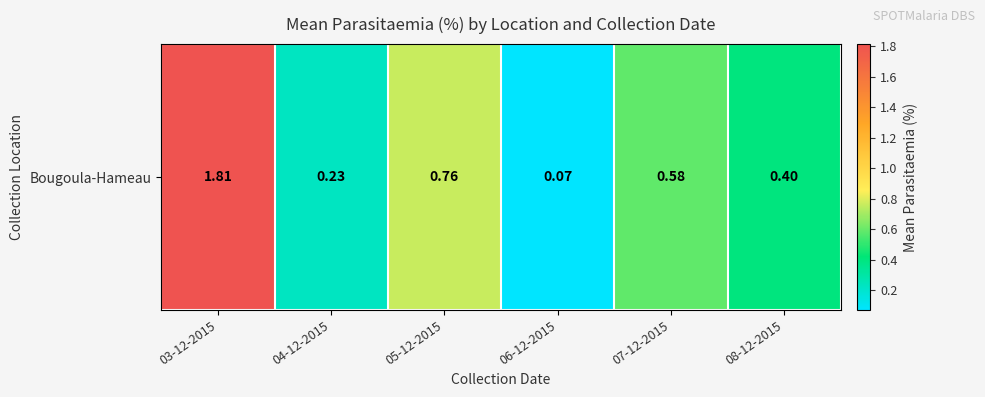

What is the difference between the values at 04-12-2015 and 05-12-2015?

0.5